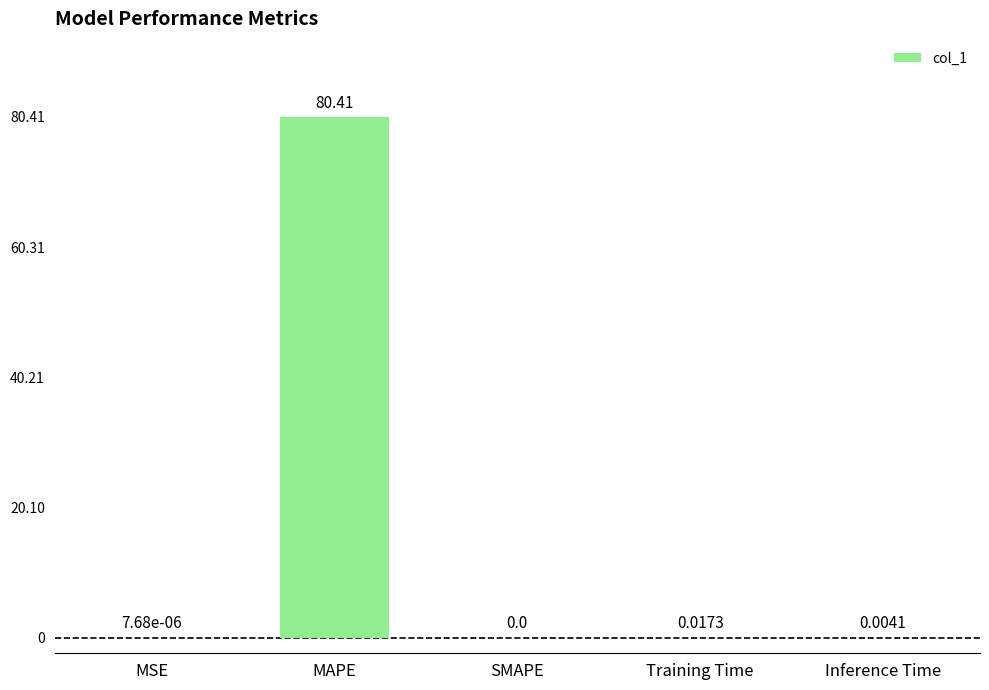

What is the sum of all values?

80.4